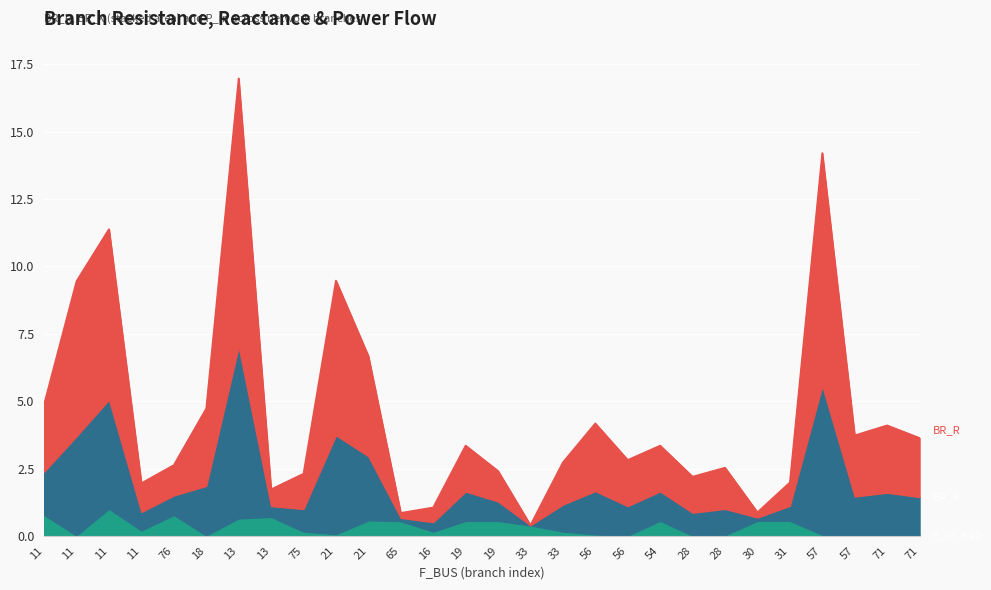

What is the label of the 17th point from the left?

33